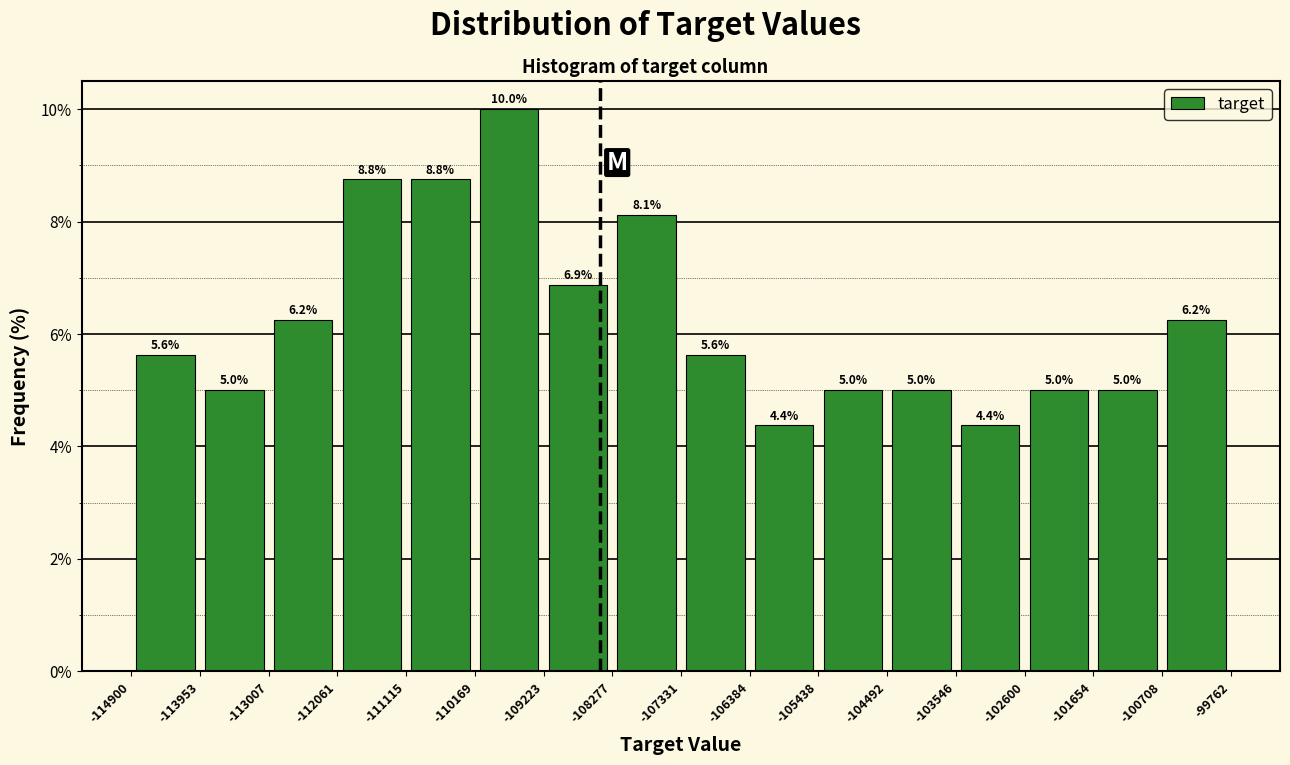

Which range on the x-axis has the tallest bar?

-110169 to -109223